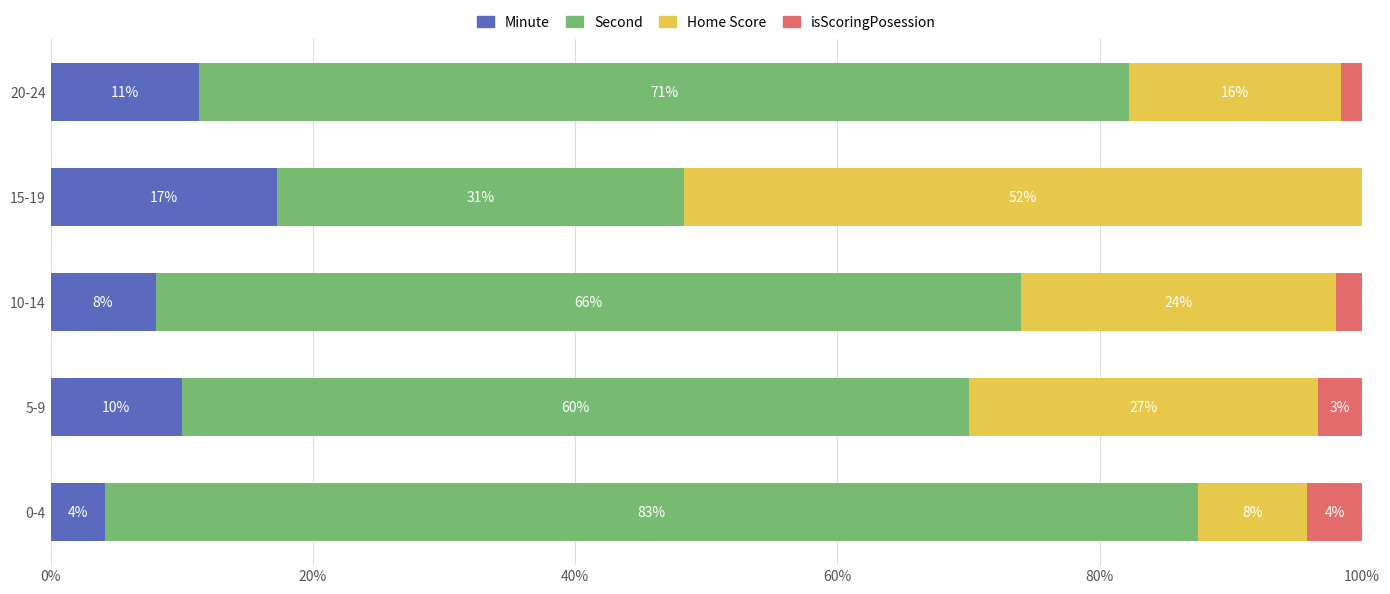

What is the total value across all series at 5-9?

100.0